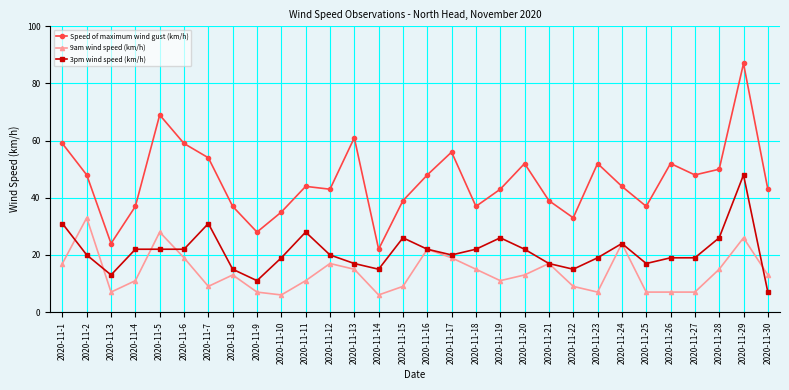

Does the chart have visible grid lines?

Yes